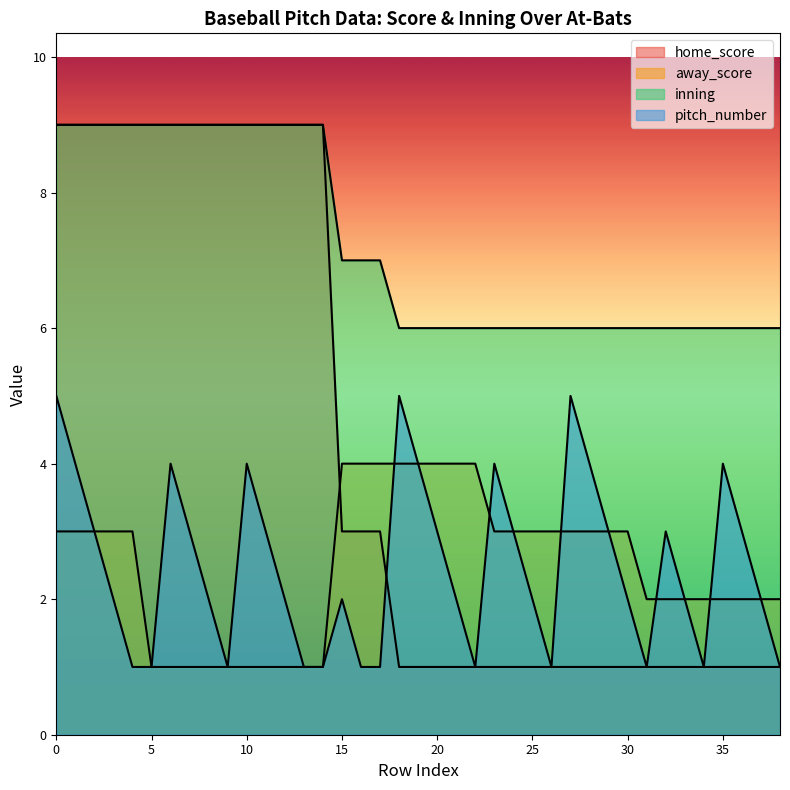

True or false: inning and home_score cross at least once.

False